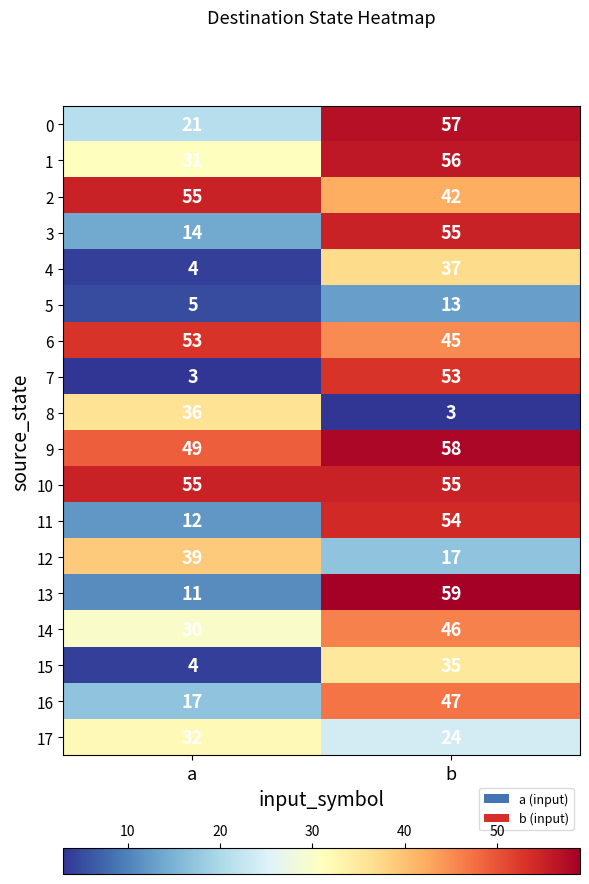

Which series changed the most between a and b?

7